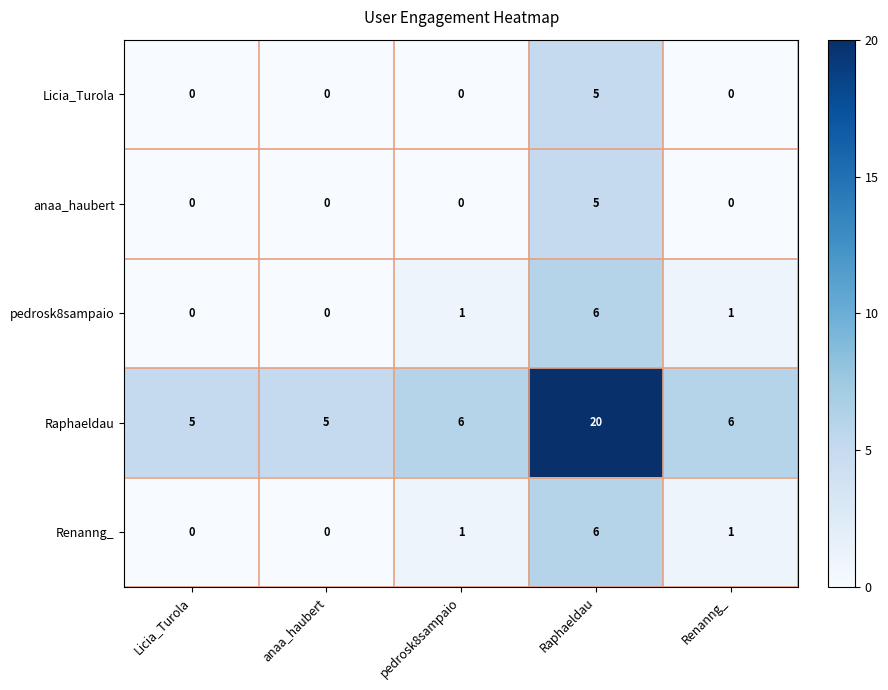

At how many categories does at least one series exceed 7?

1